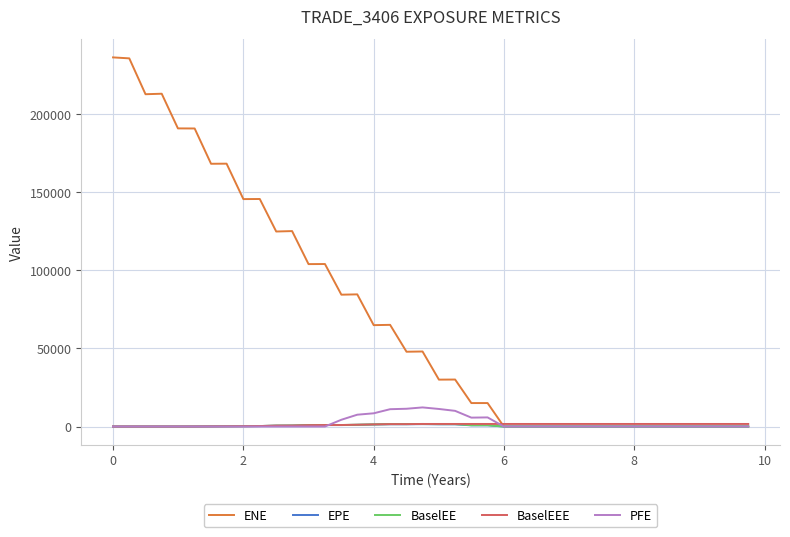

Which series has the largest total across all categories?

ENE